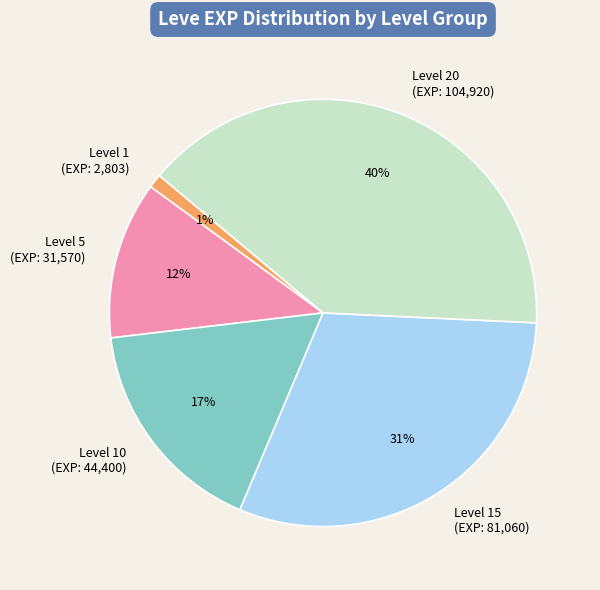

Between Level 10 (EXP: 44,400) and Level 1 (EXP: 2,803), which is larger?

Level 10 (EXP: 44,400)